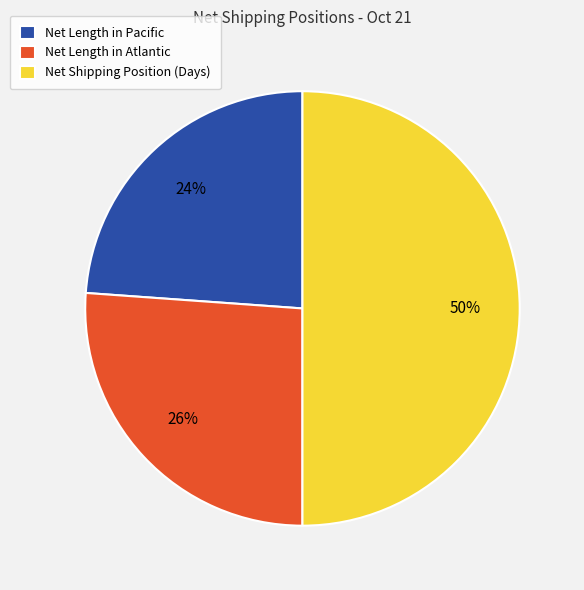

Which has a higher value, Net Shipping Position (Days) or Net Length in Atlantic?

Net Shipping Position (Days)